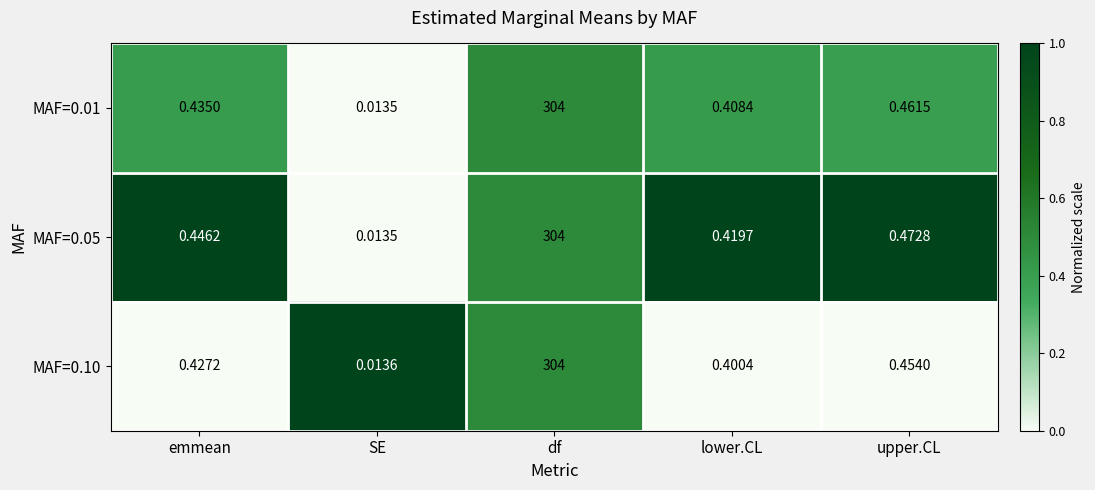

How many data points does each series have?

5